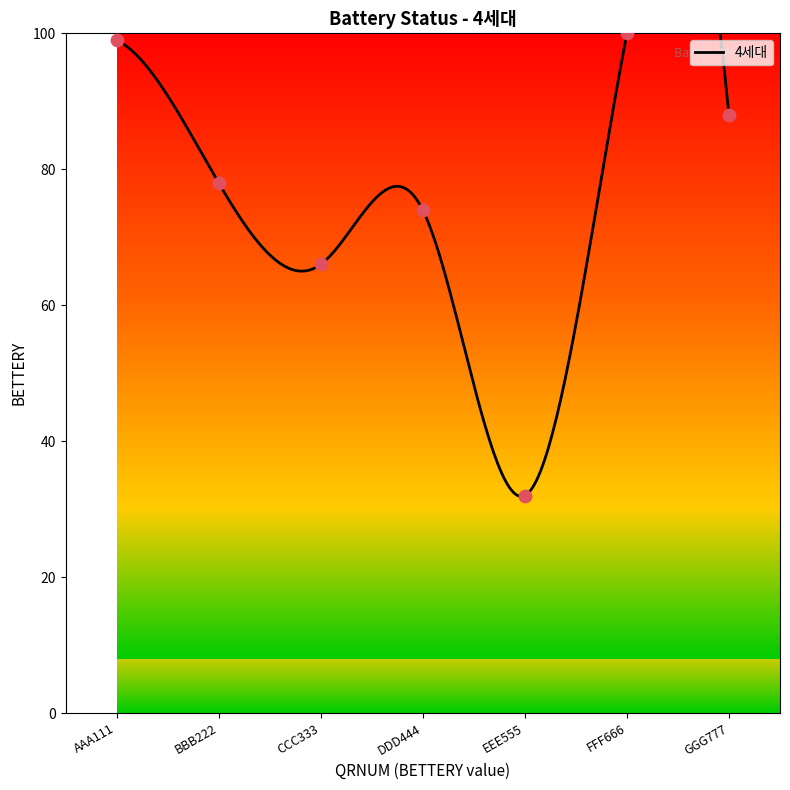

What is the change in value from DDD444 to GGG777?

+14